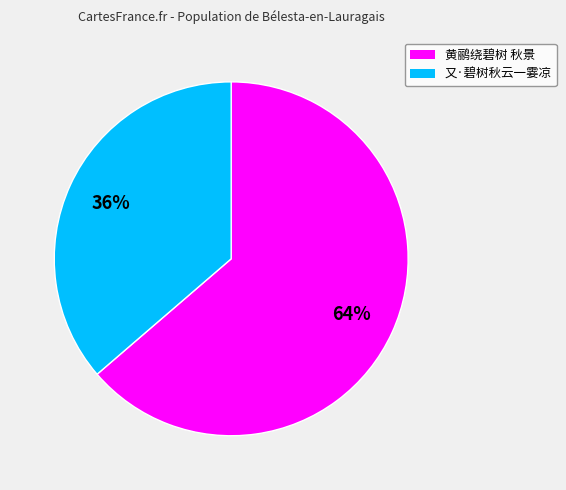

How many segments does this pie chart have?

2